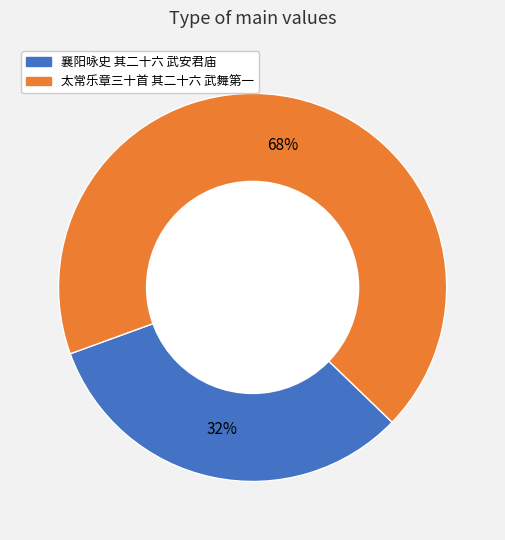

Which slice is the smallest?

襄阳咏史 其二十六 武安君庙